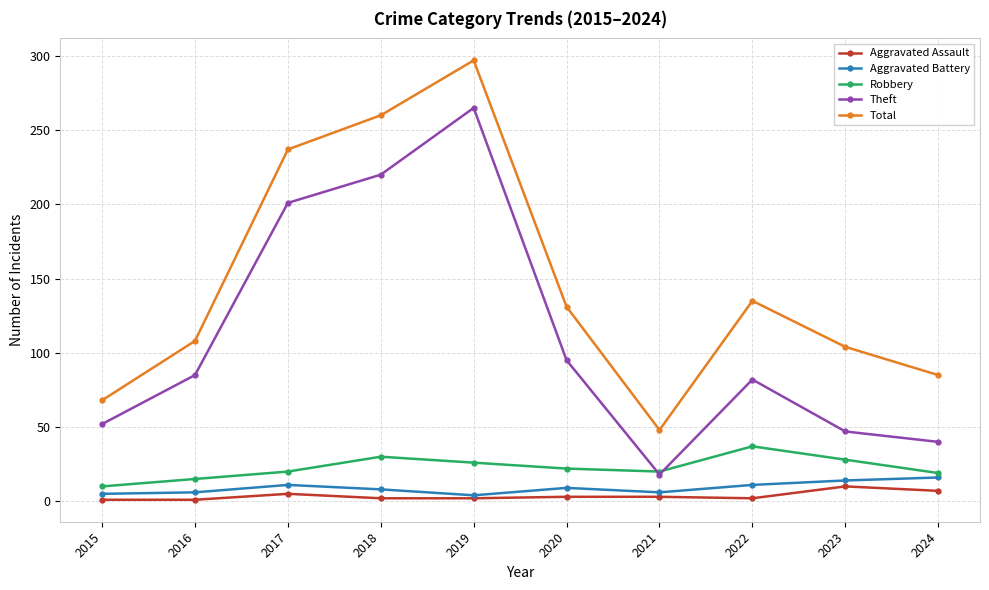

What is the value of the Total point at the 7th from the left?

48